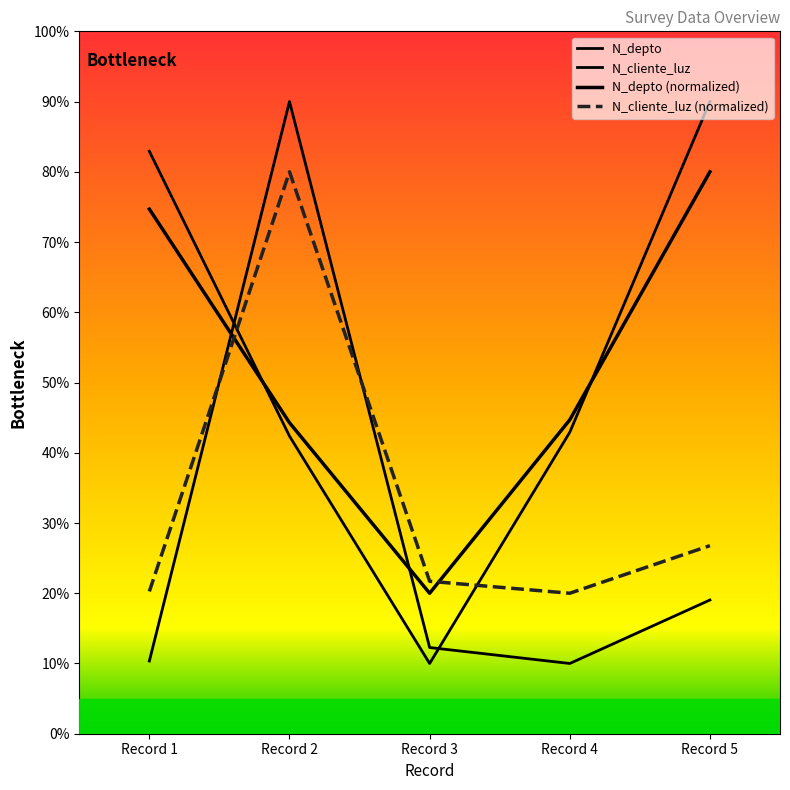

Between which two adjacent categories do N_cliente_luz (normalized) and N_depto (normalized) first intersect?

Record 1 and Record 2